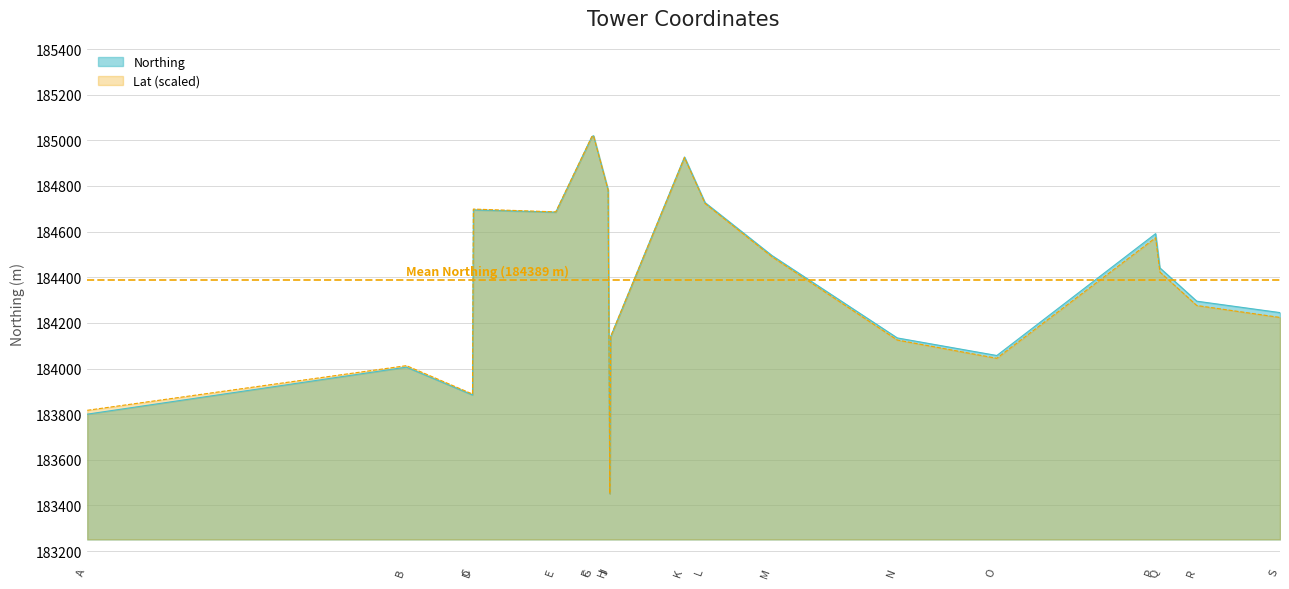

Which has a higher value, N or B?

N